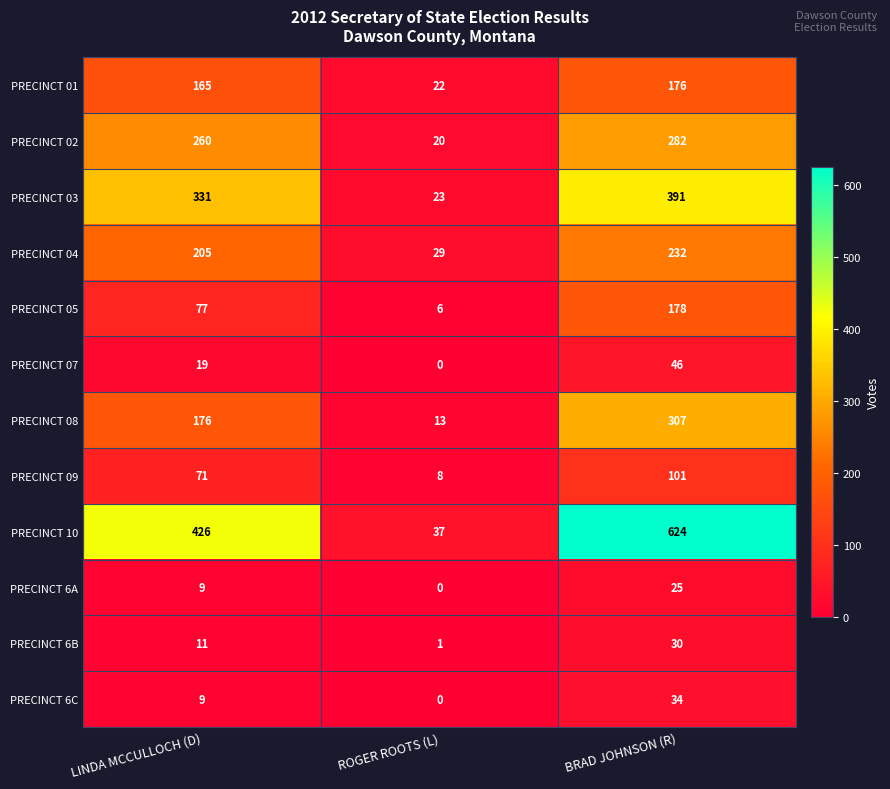

What is the difference between the PRECINCT 03 values at ROGER ROOTS (L) and BRAD JOHNSON (R)?

368